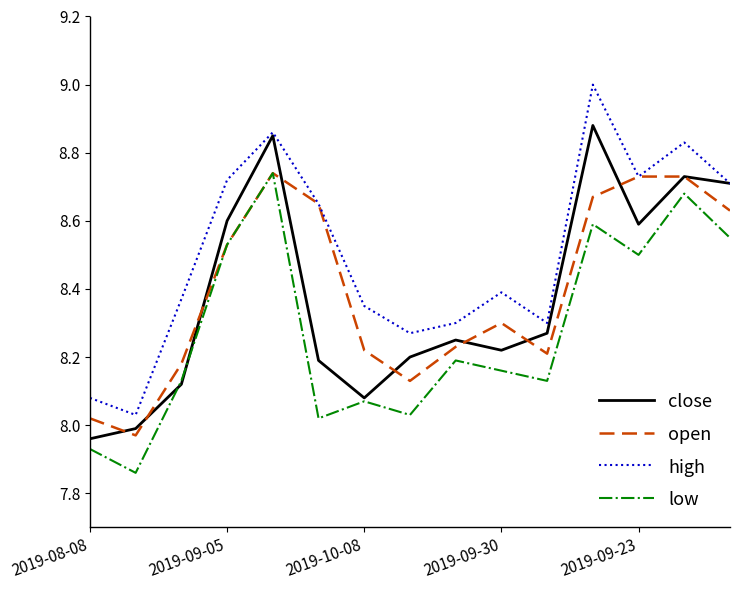

True or false: low and high intersect in this chart.

False